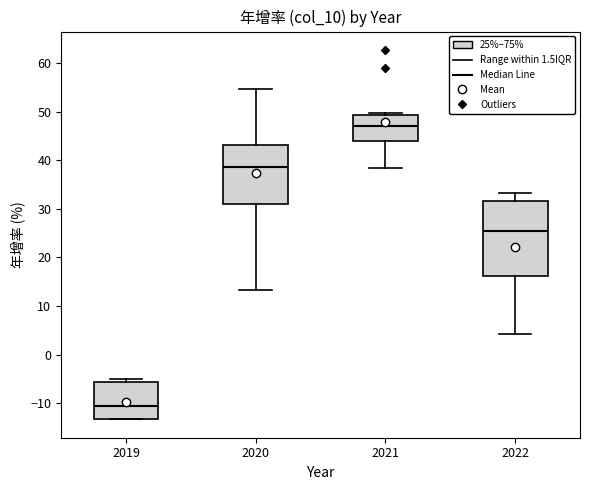

Reading left to right, transcribe this box plot: for each box, give where its median line is, the range the box spans, and where its two whiskers end, as read against the y-axis. The values are not printed on the chart, so give them approximately, as read against the axis.

2019: median -11, box -13 to -6, whiskers -13 to -5
2020: median 39, box 31 to 43, whiskers 13 to 55
2021: median 47, box 44 to 49, whiskers 39 to 50
2022: median 26, box 16 to 32, whiskers 4 to 33